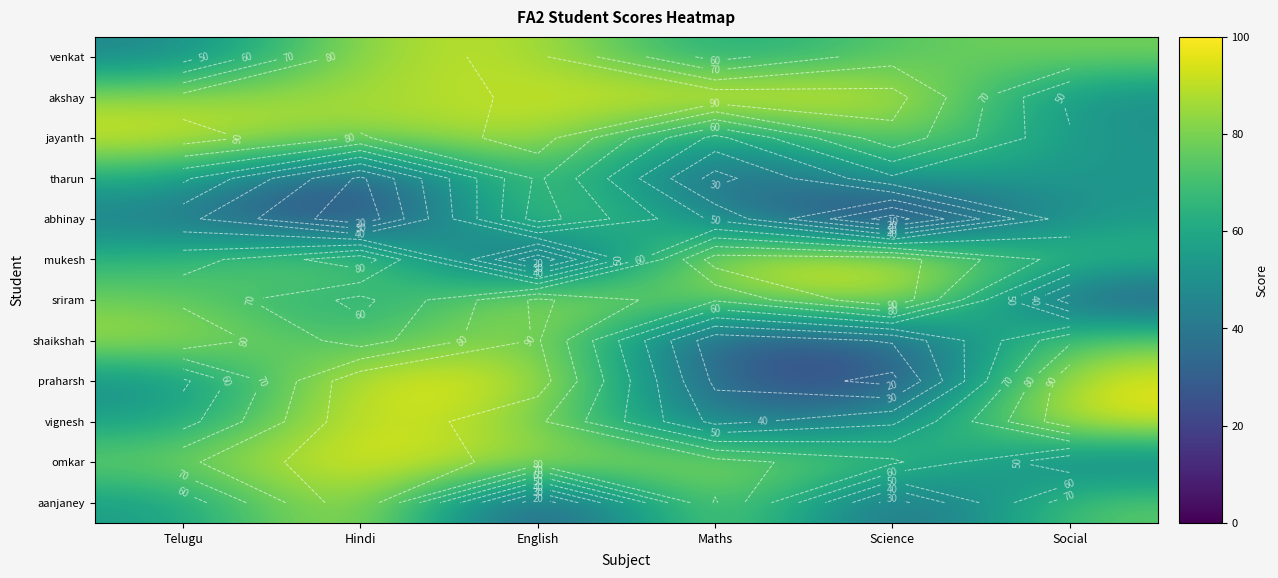

How many data points in sriram are above 78?

2